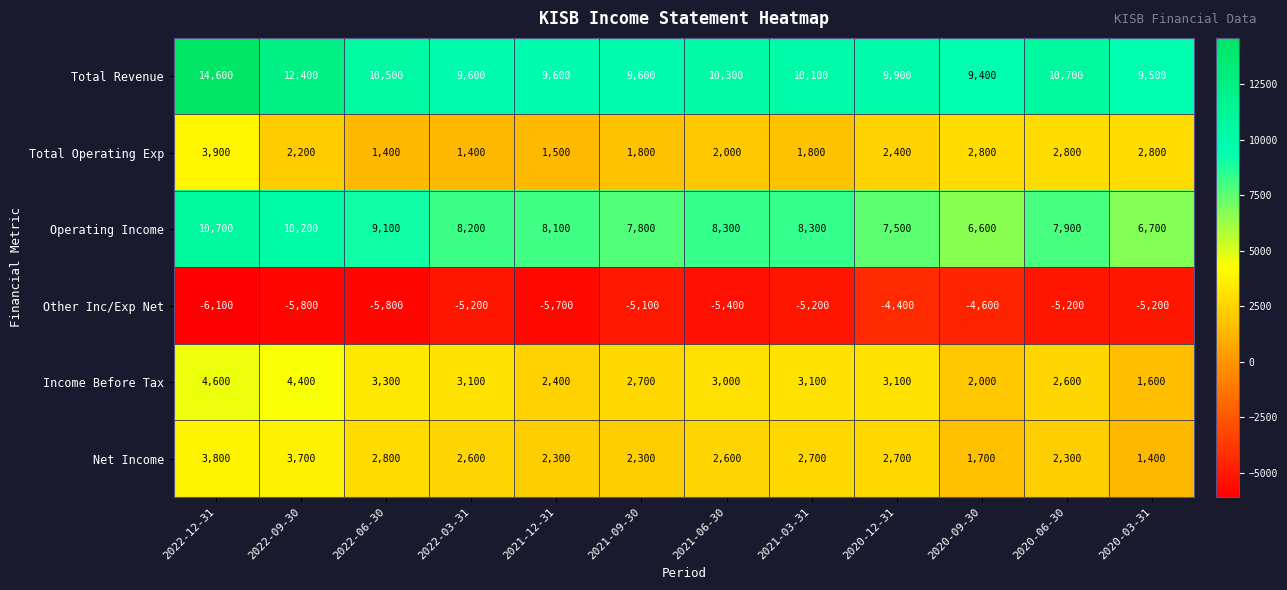

Which category has the lowest value across all series?

2022-12-31